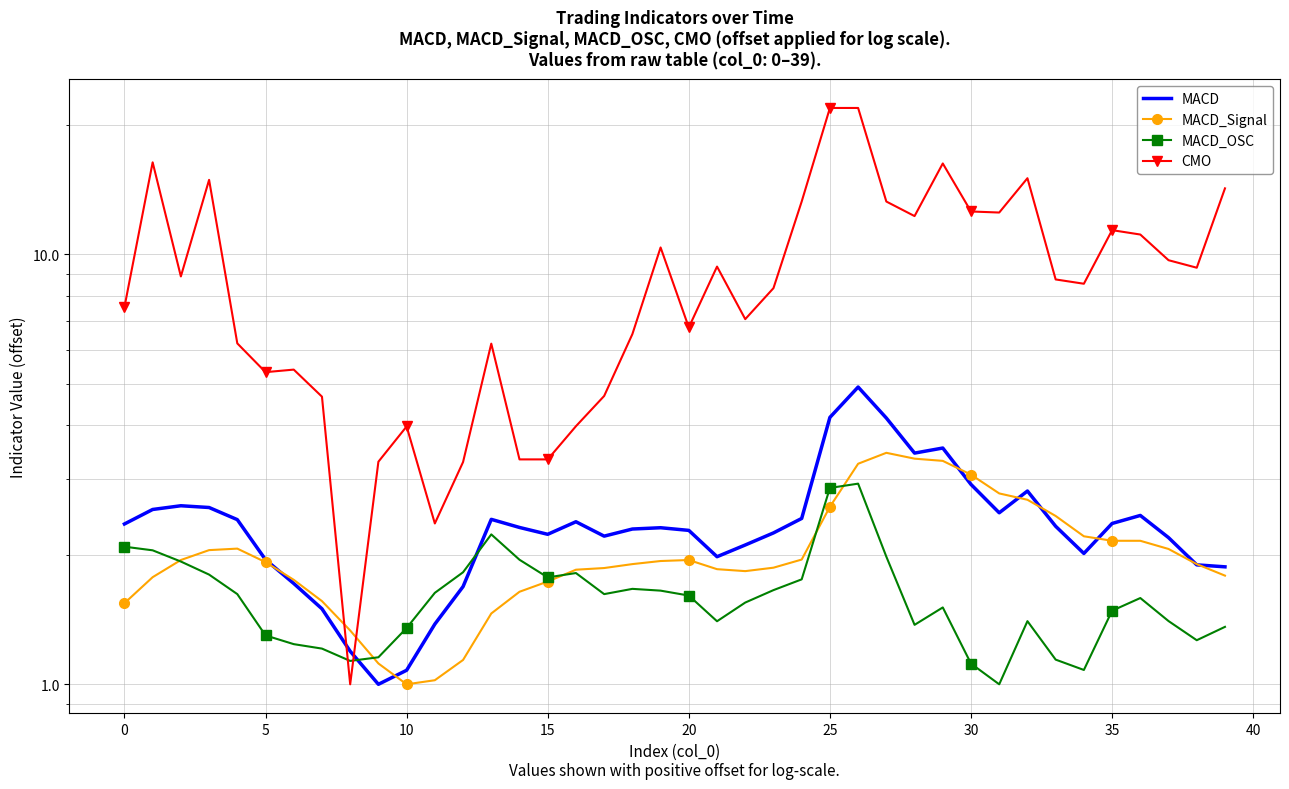

At how many categories does at least one series exceed 11?

14